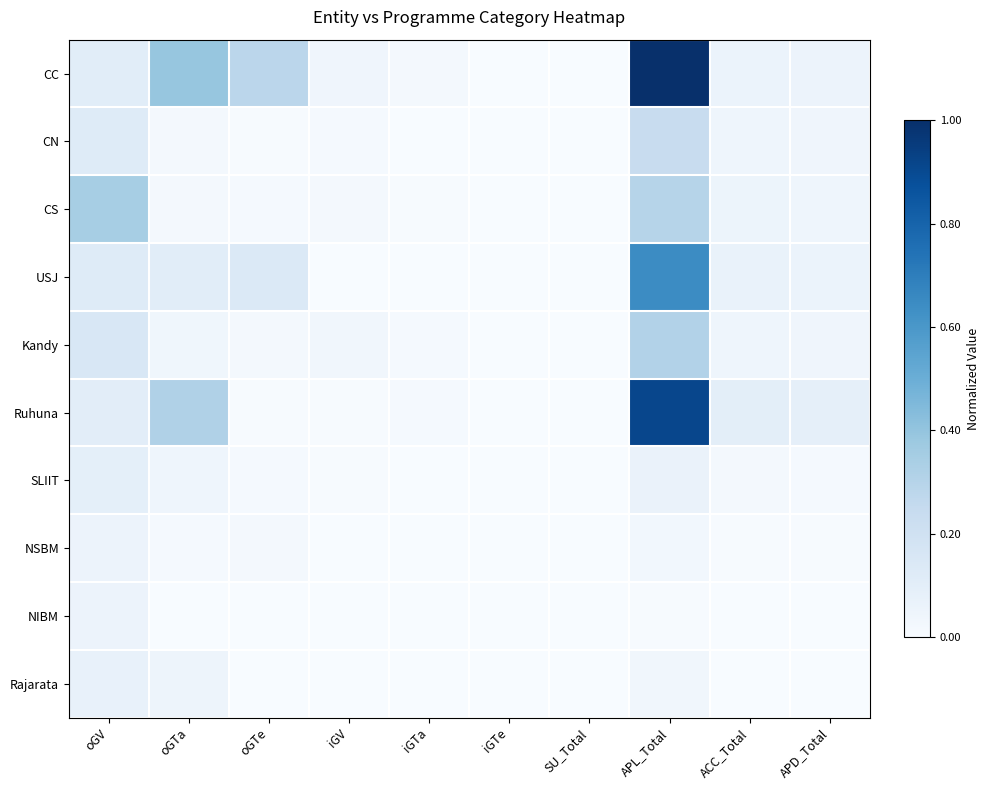

Which has a higher value, oGV or iGTe?

oGV